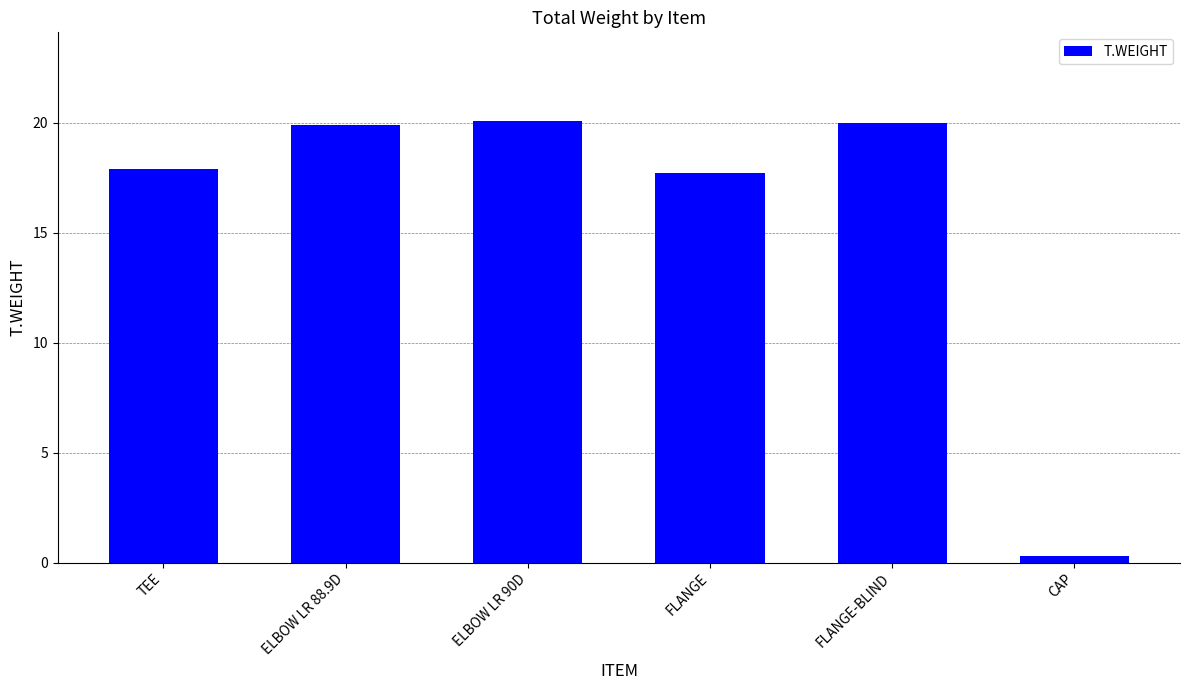

Is it true that the value at FLANGE is 4.8?

False